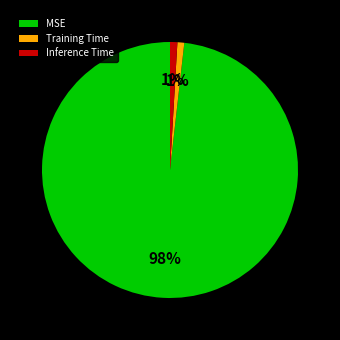

Between Training Time and MSE, which is larger?

MSE